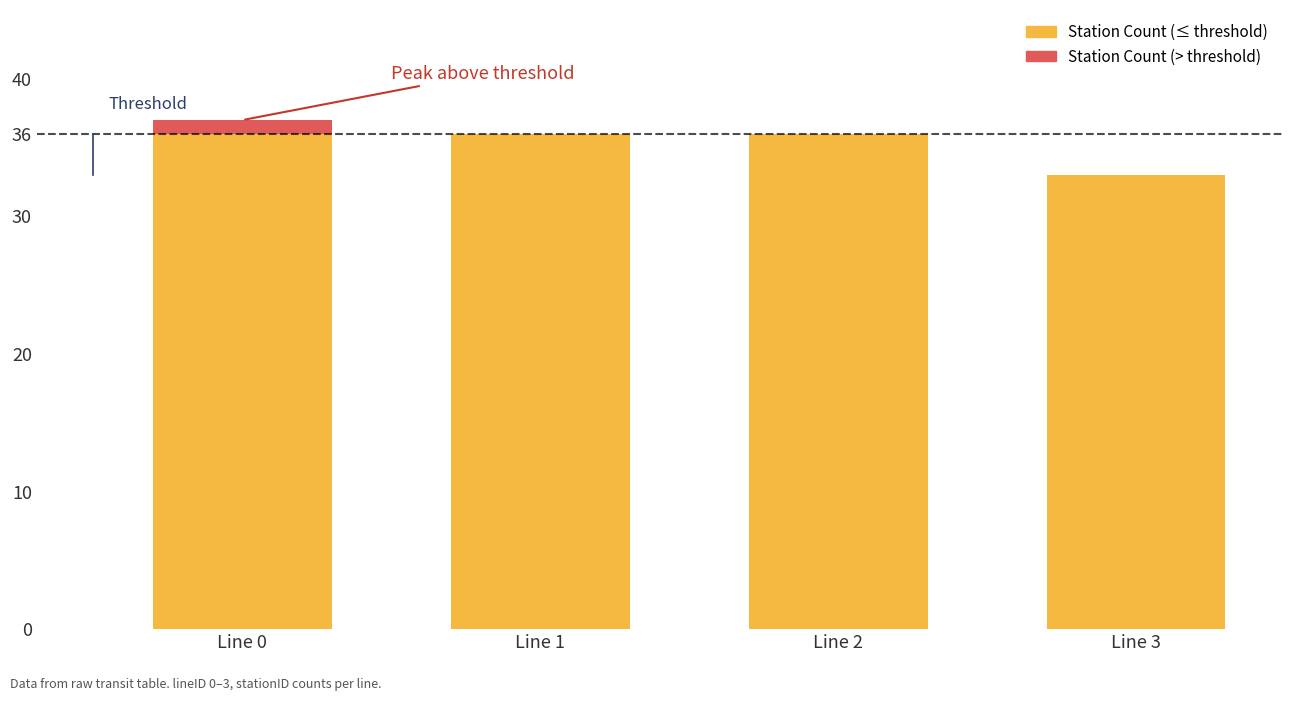

What is the total value across all series at Line 3?

33